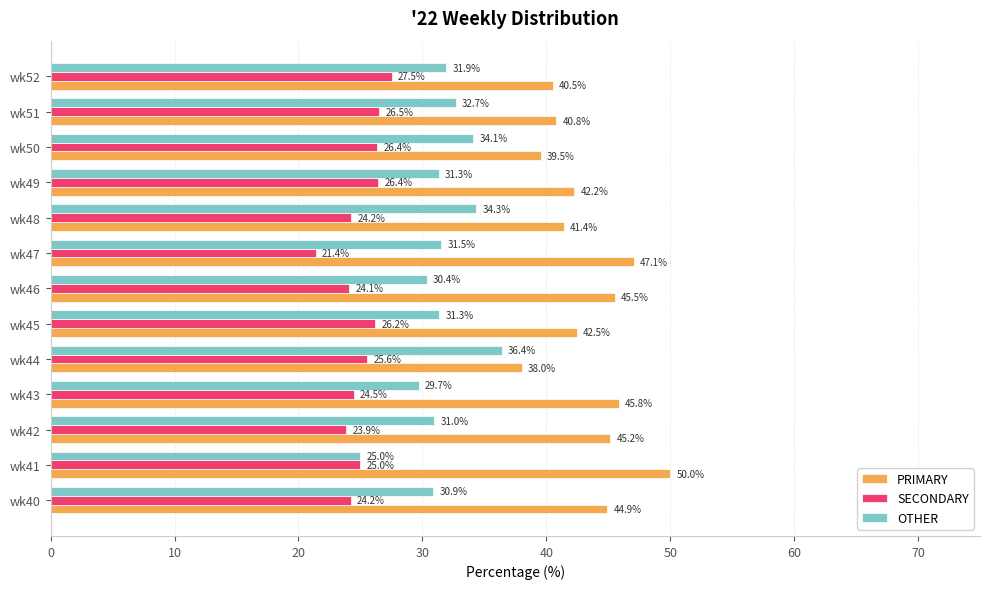

List the series in order of their peak value, highest first.

PRIMARY, OTHER, SECONDARY